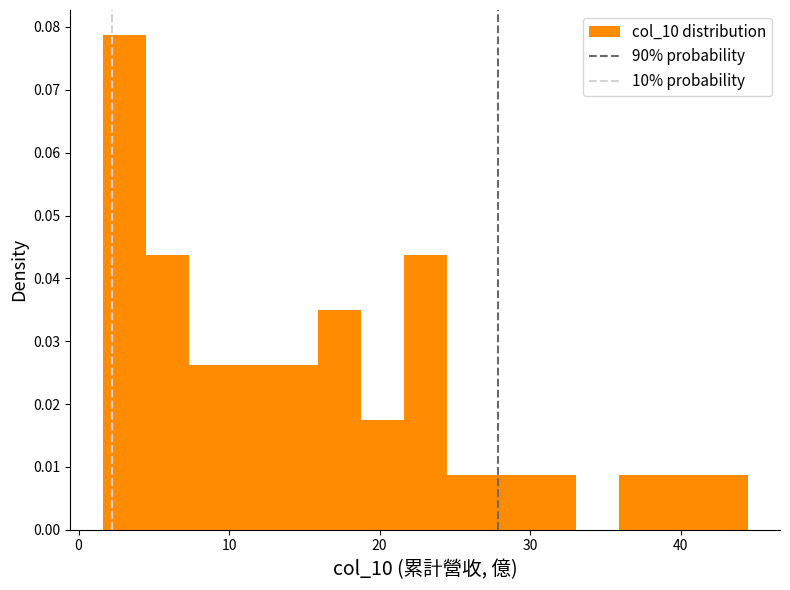

Around what value on the x-axis is the tallest bar? Give the approximate position of its centre, as read against the axis.

3